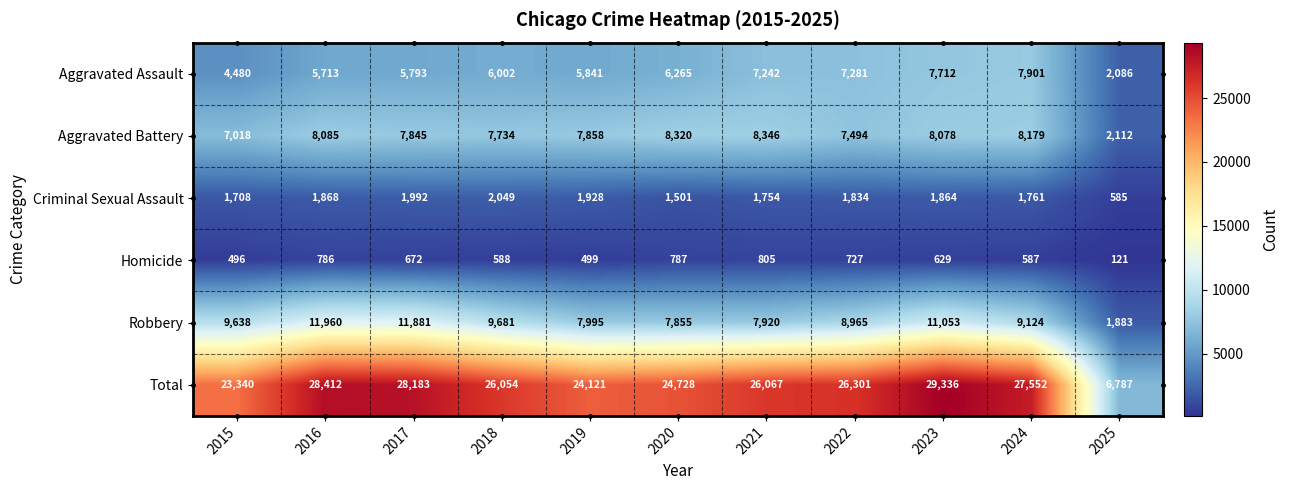

Count the number of data series in this chart.

6